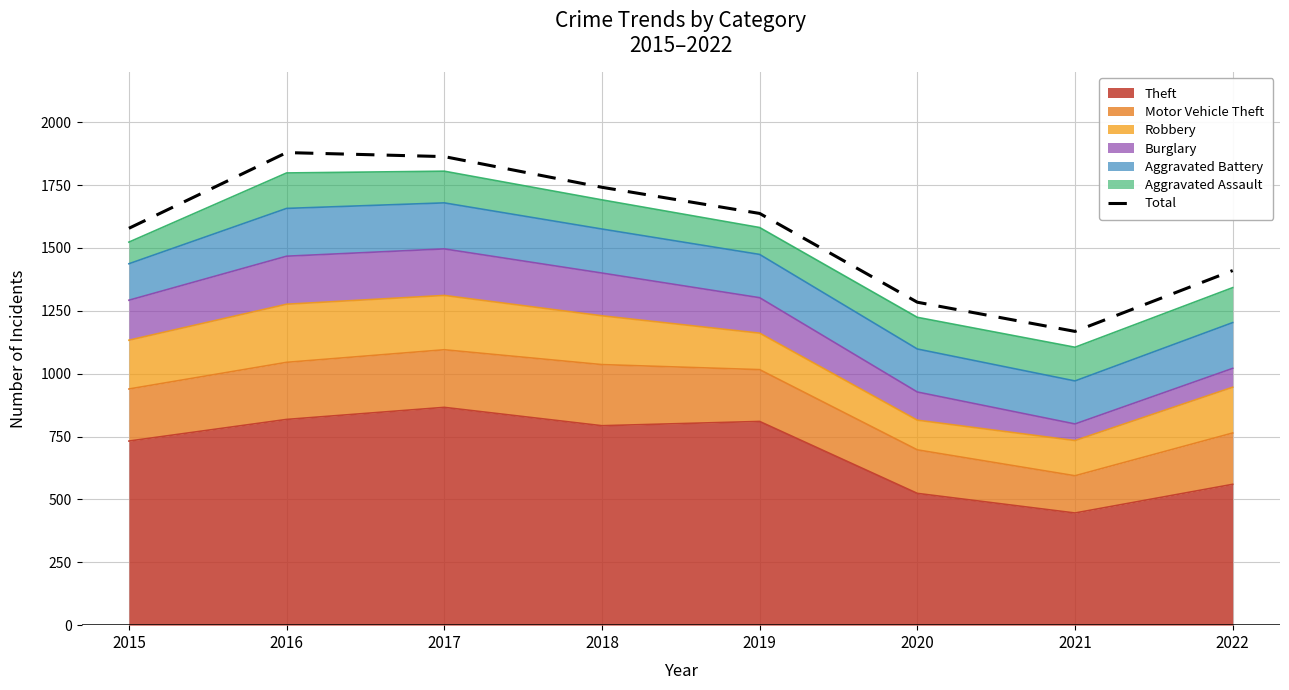

Does the chart display data point markers on the line(s)?

No